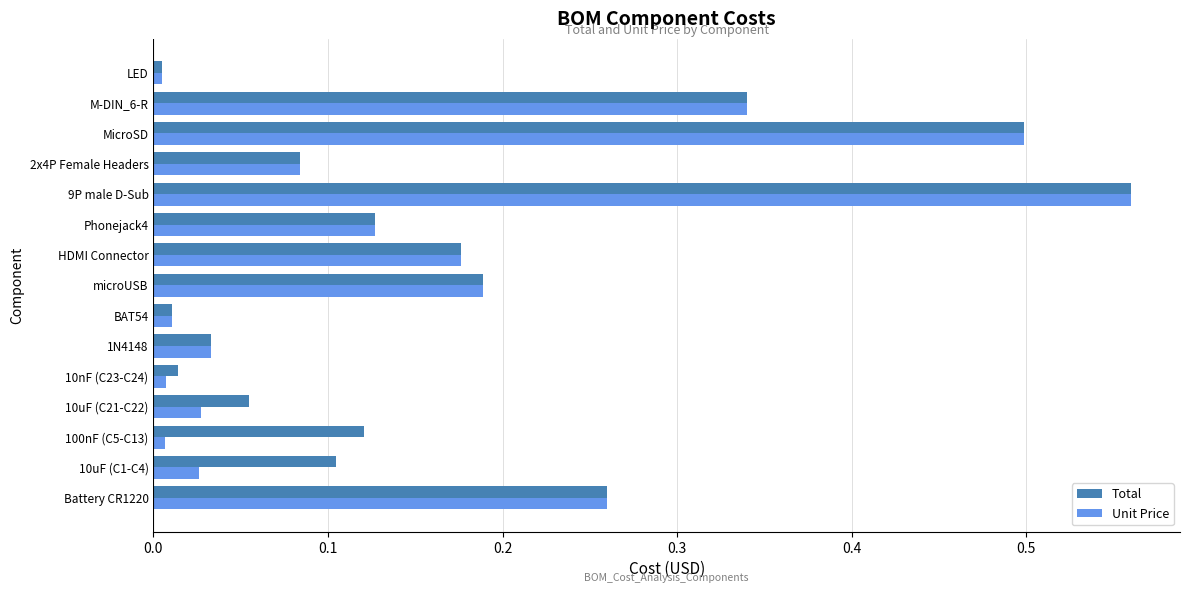

What is the approximate value of Unit Price at MicroSD?

0.5